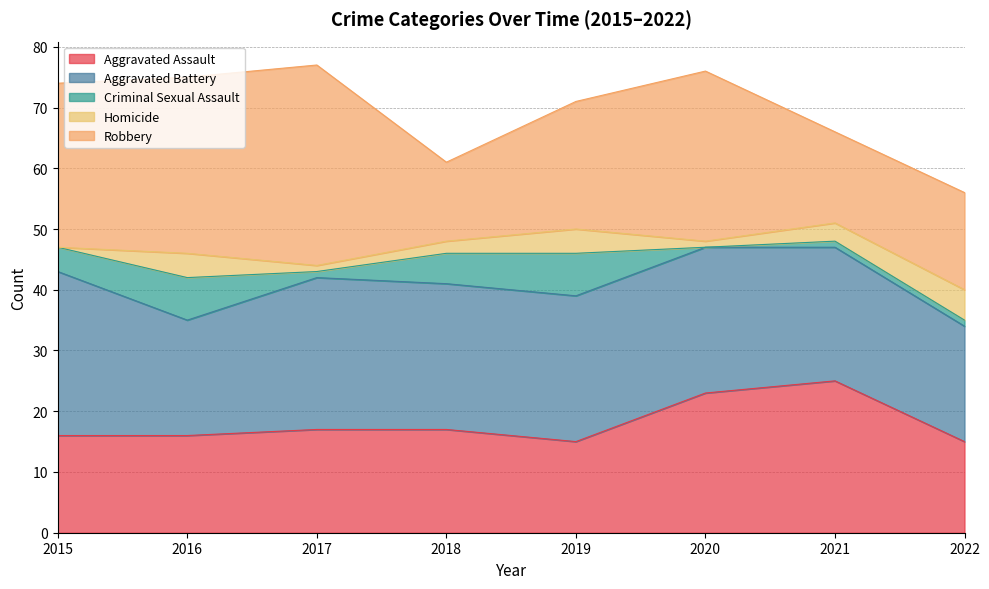

At 2018, list the series in order from largest to smallest.

Aggravated Battery, Aggravated Assault, Robbery, Criminal Sexual Assault, Homicide